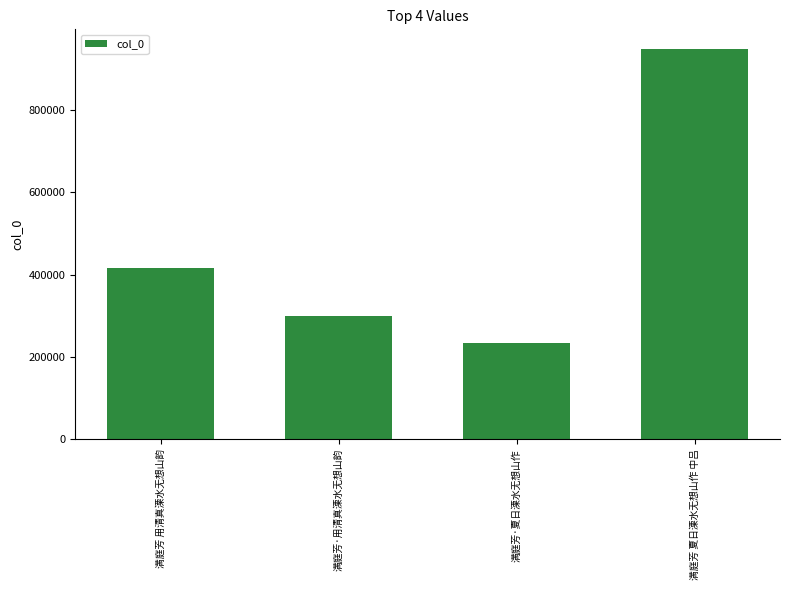

What is the sum of all values?

1901864